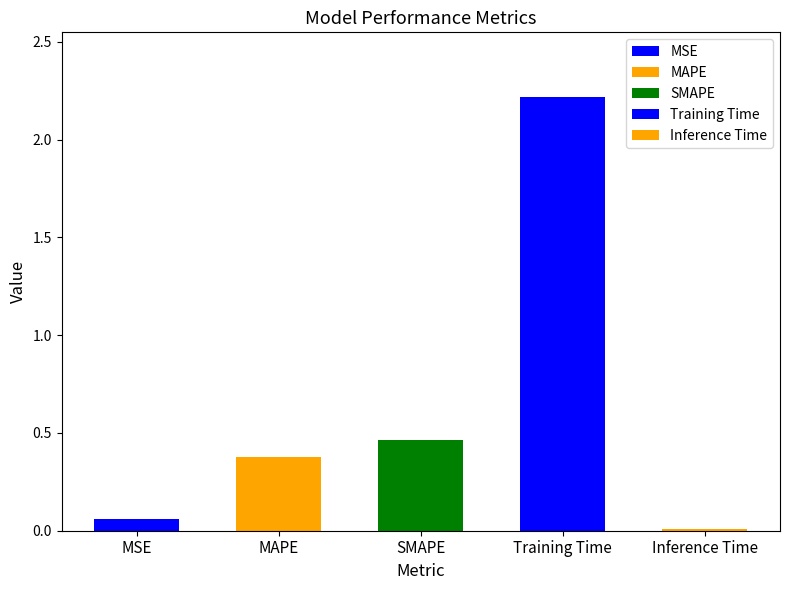

What is the difference between the values at MSE and MAPE?

0.3